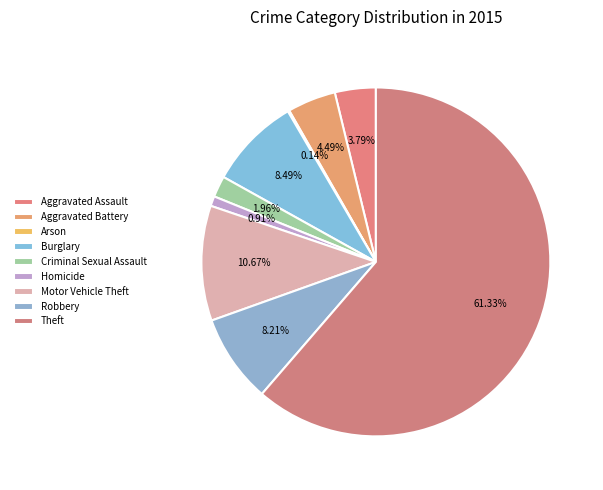

What portion of the pie excludes Aggravated Battery?

95.5%